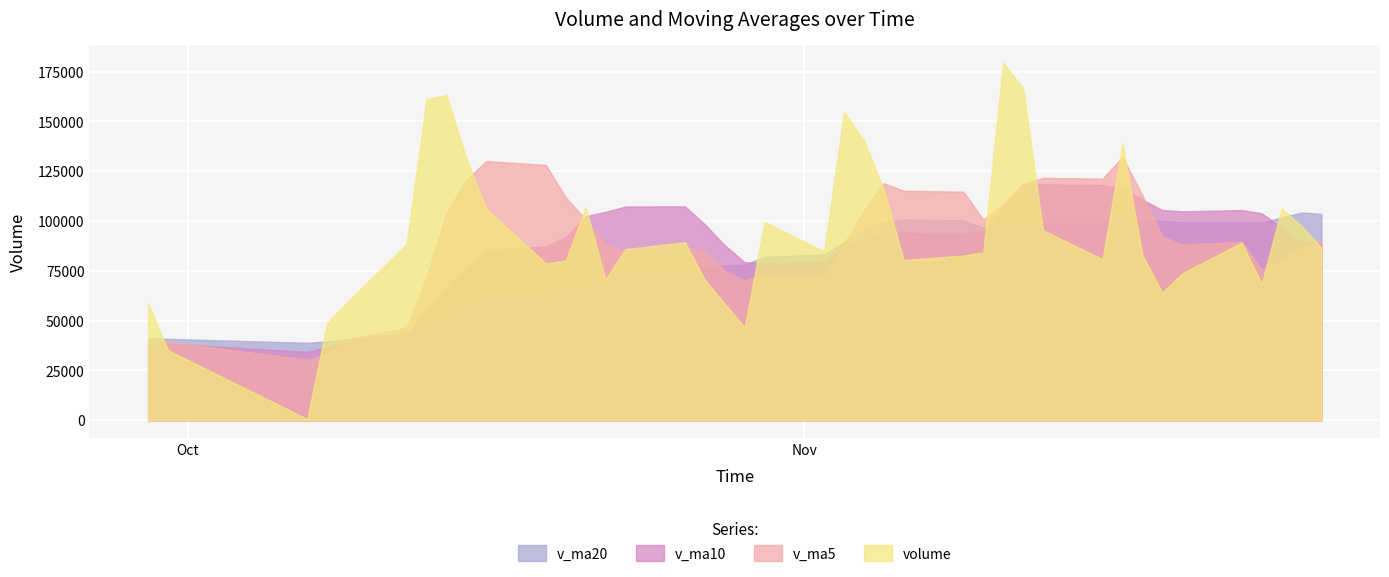

How many lines are shown in the chart?

4